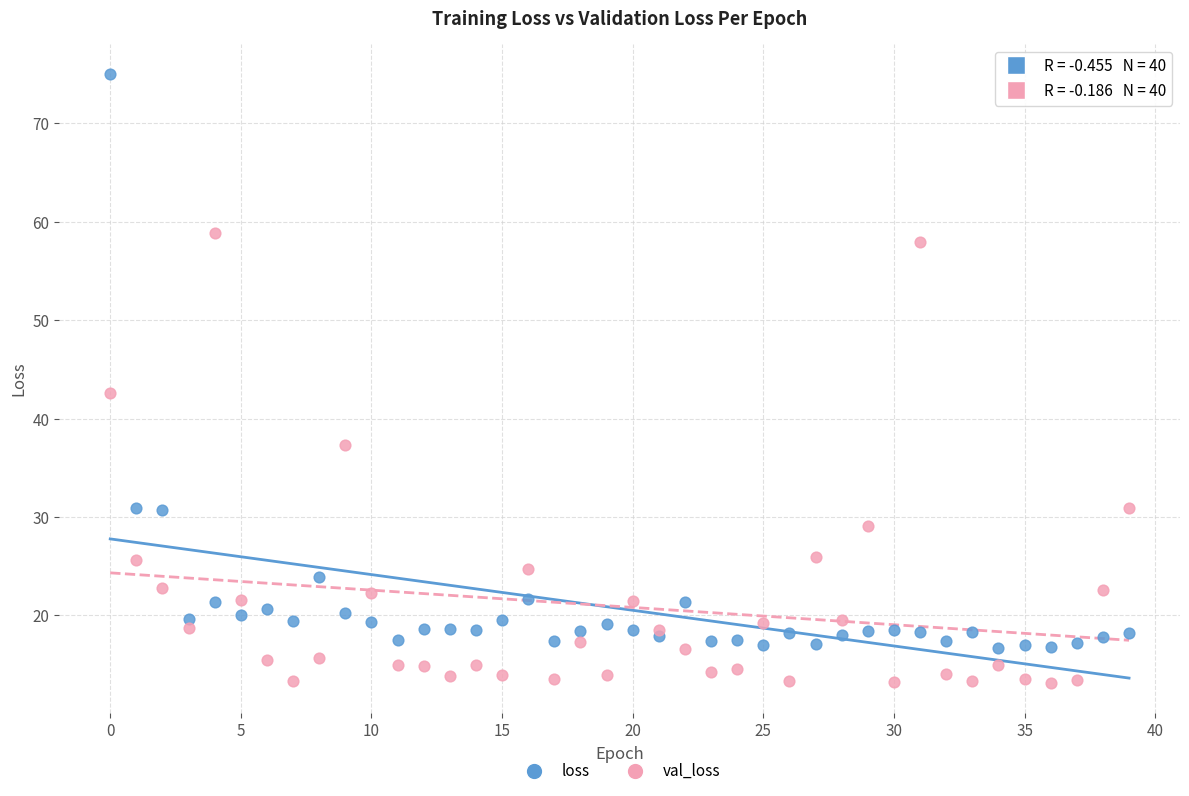

Which series contains the lowest Y value?

val_loss